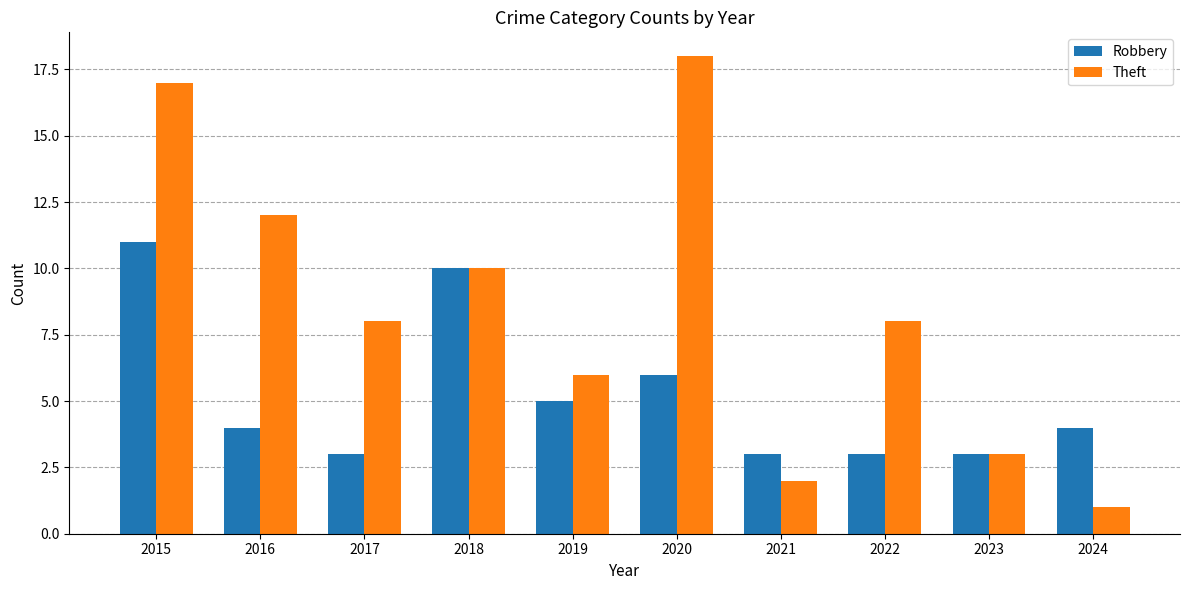

How many bars are there in total?

20